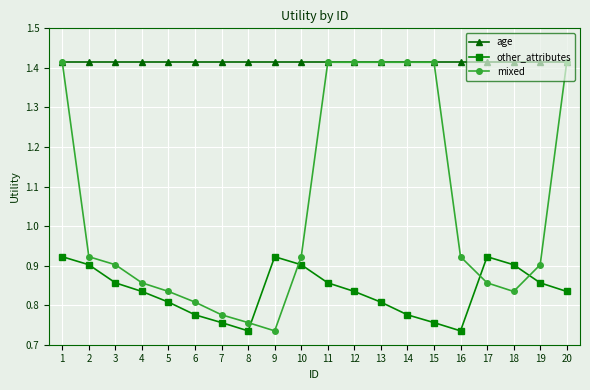

Which series has the largest total across all categories?

age